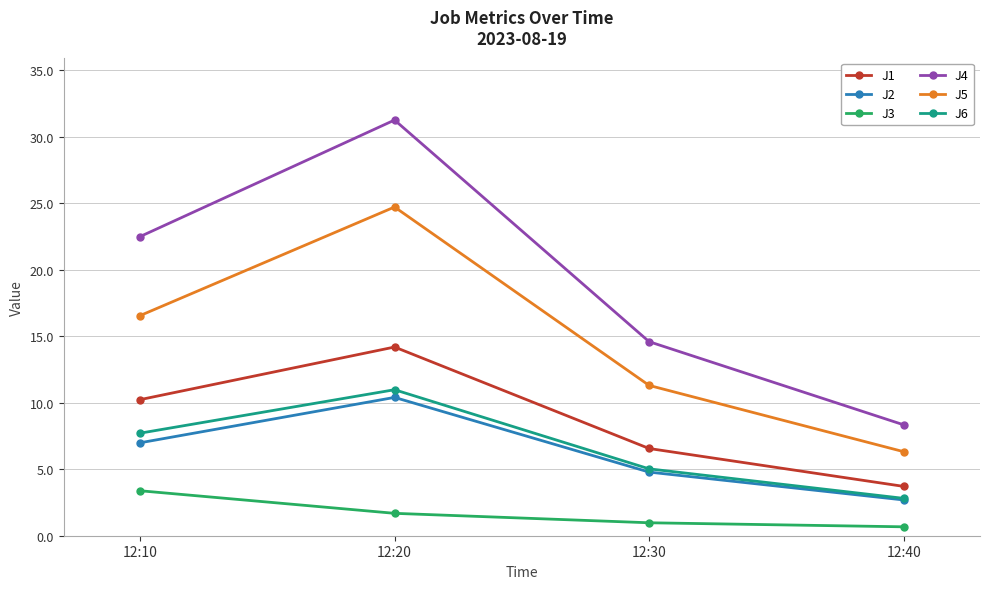

At which category does the chart reach its minimum across all series?

12:40